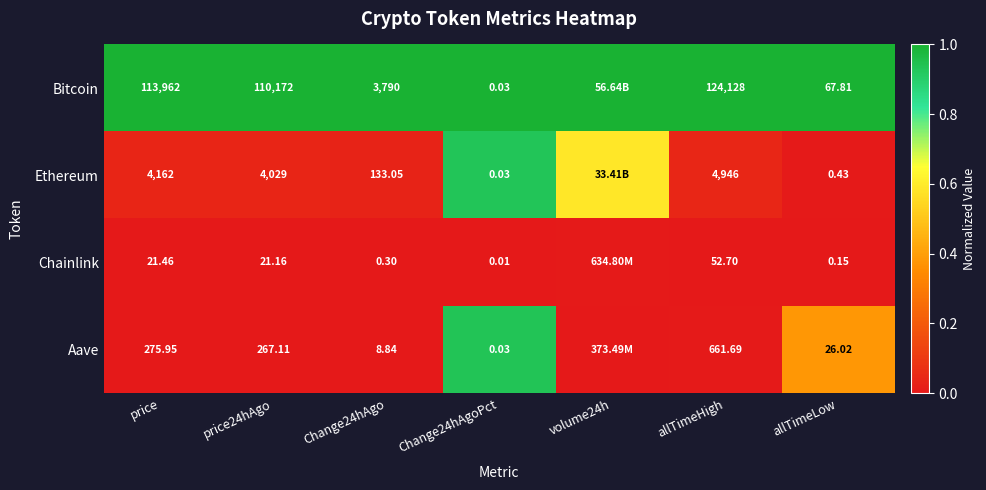

Rank the series at allTimeLow from lowest to highest value.

Chainlink, Ethereum, Aave, Bitcoin